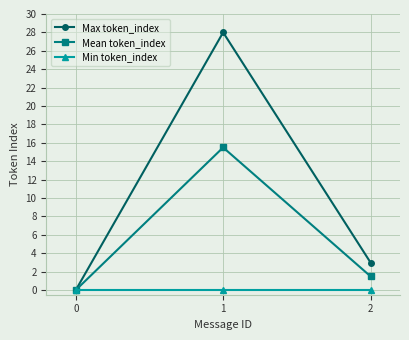

At 1, list the series in order from largest to smallest.

Max token_index, Mean token_index, Min token_index